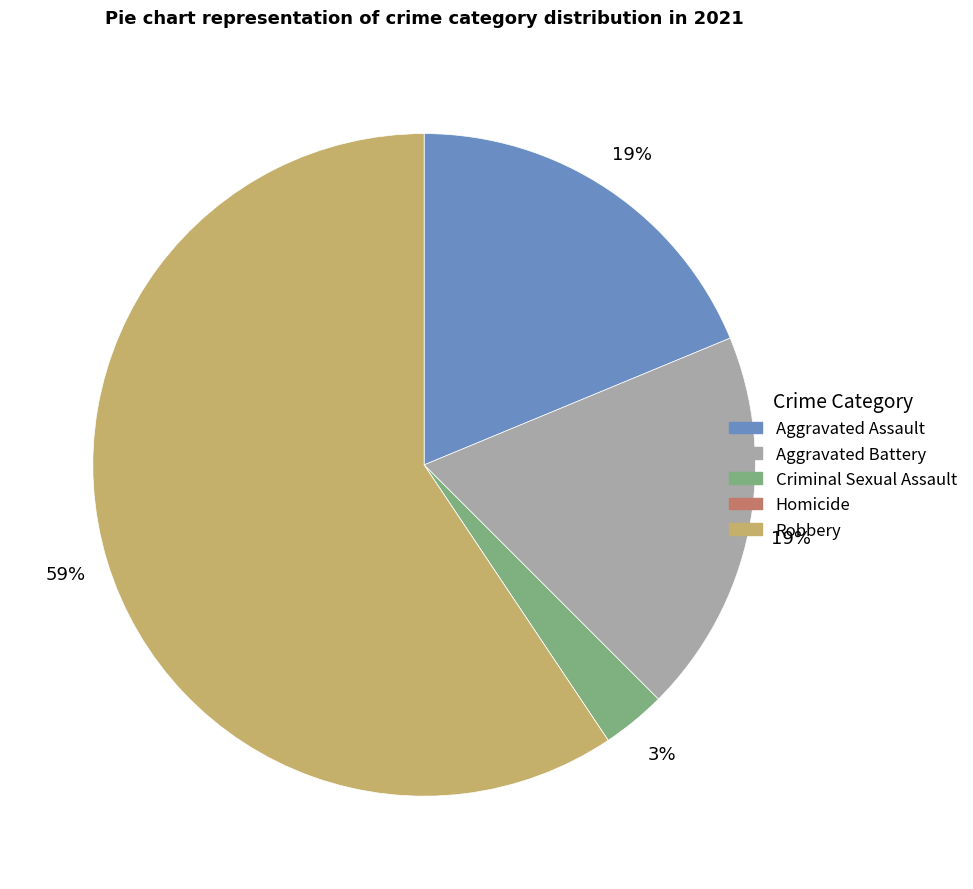

To the nearest percent, what is the difference between the largest and smallest slice percentages?

59%